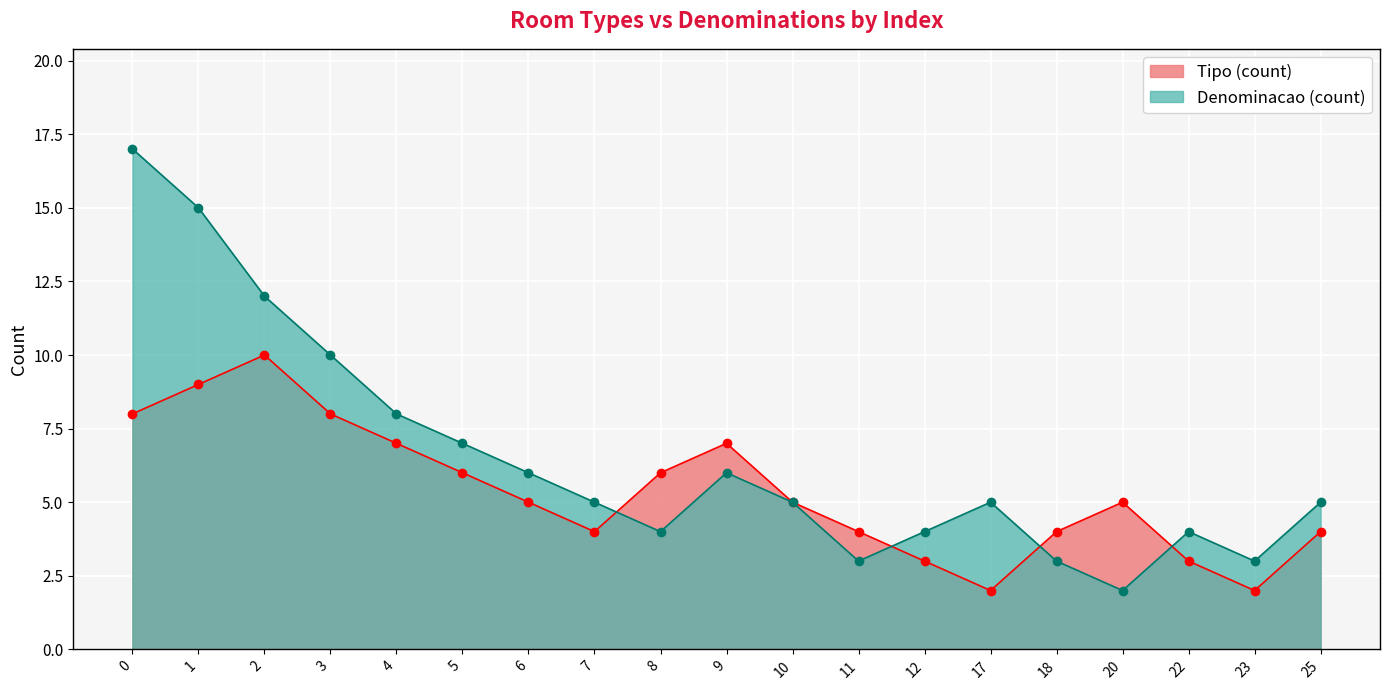

Which label corresponds to the smallest value in the chart?

17